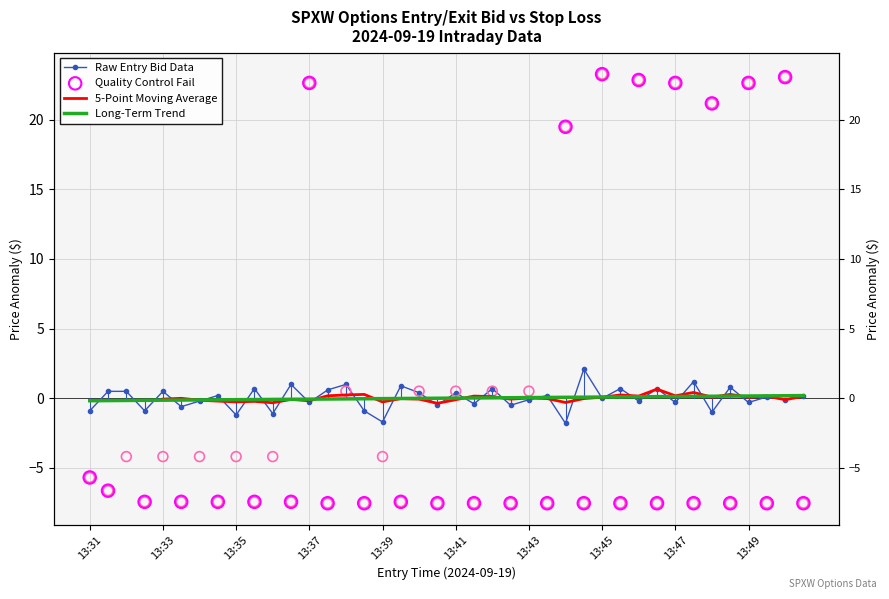

What is the total value across all series at 13:43?

0.4